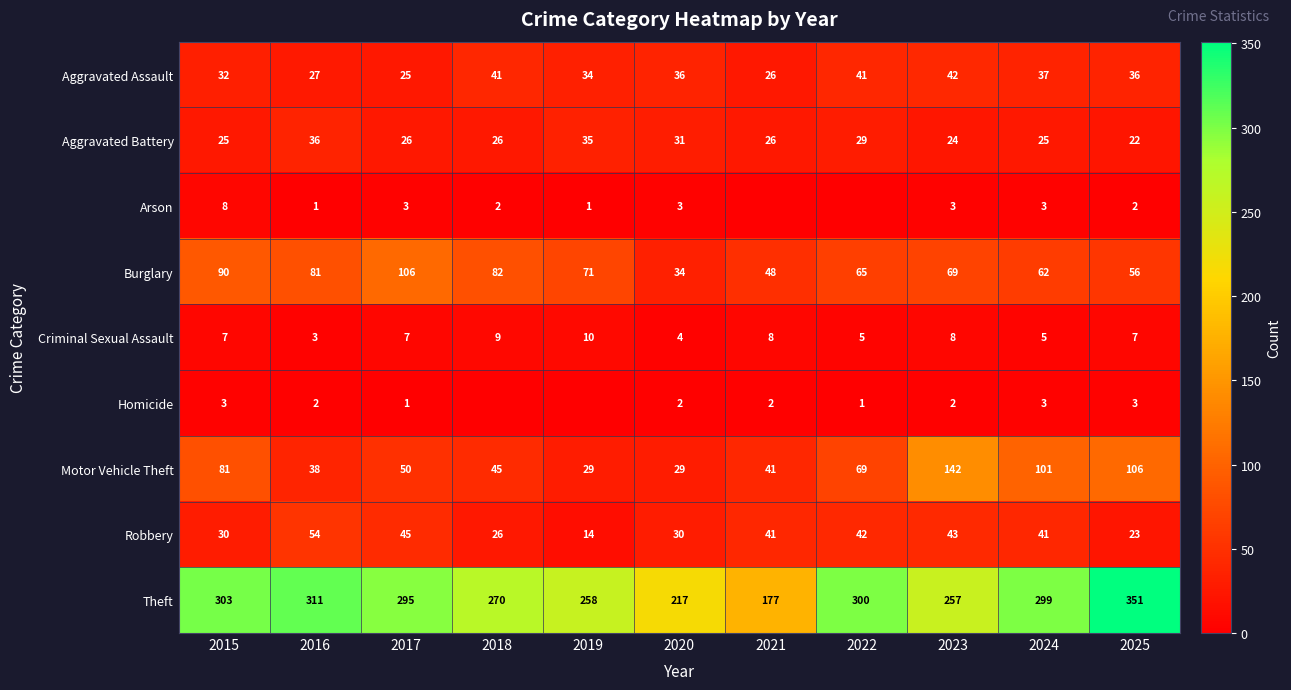

Where is Motor Vehicle Theft nearest to the value 85?

2015